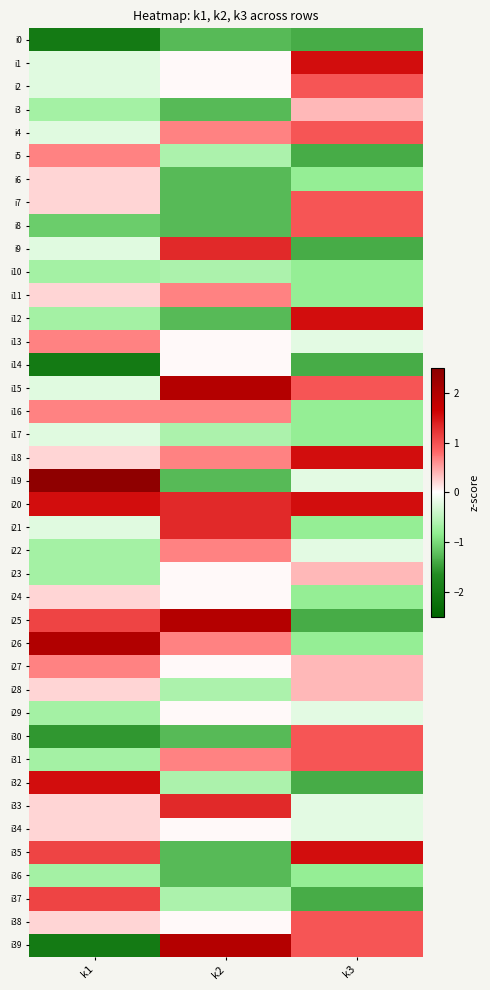

Reading left to right, transcribe all the data shown in this chart.

i0: k1=-2.0	k2=-1.3	k3=-1.4
i1: k1=-0.2	k2=0.0	k3=1.5
i2: k1=-0.2	k2=0.0	k3=1.0
i3: k1=-0.7	k2=-1.3	k3=0.4
i4: k1=-0.2	k2=0.7	k3=1.0
i5: k1=0.7	k2=-0.6	k3=-1.4
i6: k1=0.2	k2=-1.3	k3=-0.8
i7: k1=0.2	k2=-1.3	k3=1.0
i8: k1=-1.1	k2=-1.3	k3=1.0
i9: k1=-0.2	k2=1.3	k3=-1.4
i10: k1=-0.7	k2=-0.6	k3=-0.8
i11: k1=0.2	k2=0.7	k3=-0.8
i12: k1=-0.7	k2=-1.3	k3=1.5
i13: k1=0.7	k2=0.0	k3=-0.2
i14: k1=-2.0	k2=0.0	k3=-1.4
i15: k1=-0.2	k2=2.0	k3=1.0
i16: k1=0.7	k2=0.7	k3=-0.8
i17: k1=-0.2	k2=-0.6	k3=-0.8
i18: k1=0.2	k2=0.7	k3=1.5
i19: k1=2.4	k2=-1.3	k3=-0.2
i20: k1=1.5	k2=1.3	k3=1.5
i21: k1=-0.2	k2=1.3	k3=-0.8
i22: k1=-0.7	k2=0.7	k3=-0.2
i23: k1=-0.7	k2=0.0	k3=0.4
i24: k1=0.2	k2=0.0	k3=-0.8
i25: k1=1.1	k2=2.0	k3=-1.4
i26: k1=2.0	k2=0.7	k3=-0.8
i27: k1=0.7	k2=0.0	k3=0.4
i28: k1=0.2	k2=-0.6	k3=0.4
i29: k1=-0.7	k2=0.0	k3=-0.2
i30: k1=-1.5	k2=-1.3	k3=1.0
i31: k1=-0.7	k2=0.7	k3=1.0
i32: k1=1.5	k2=-0.6	k3=-1.4
i33: k1=0.2	k2=1.3	k3=-0.2
i34: k1=0.2	k2=0.0	k3=-0.2
i35: k1=1.1	k2=-1.3	k3=1.5
i36: k1=-0.7	k2=-1.3	k3=-0.8
i37: k1=1.1	k2=-0.6	k3=-1.4
i38: k1=0.2	k2=0.0	k3=1.0
i39: k1=-2.0	k2=2.0	k3=1.0